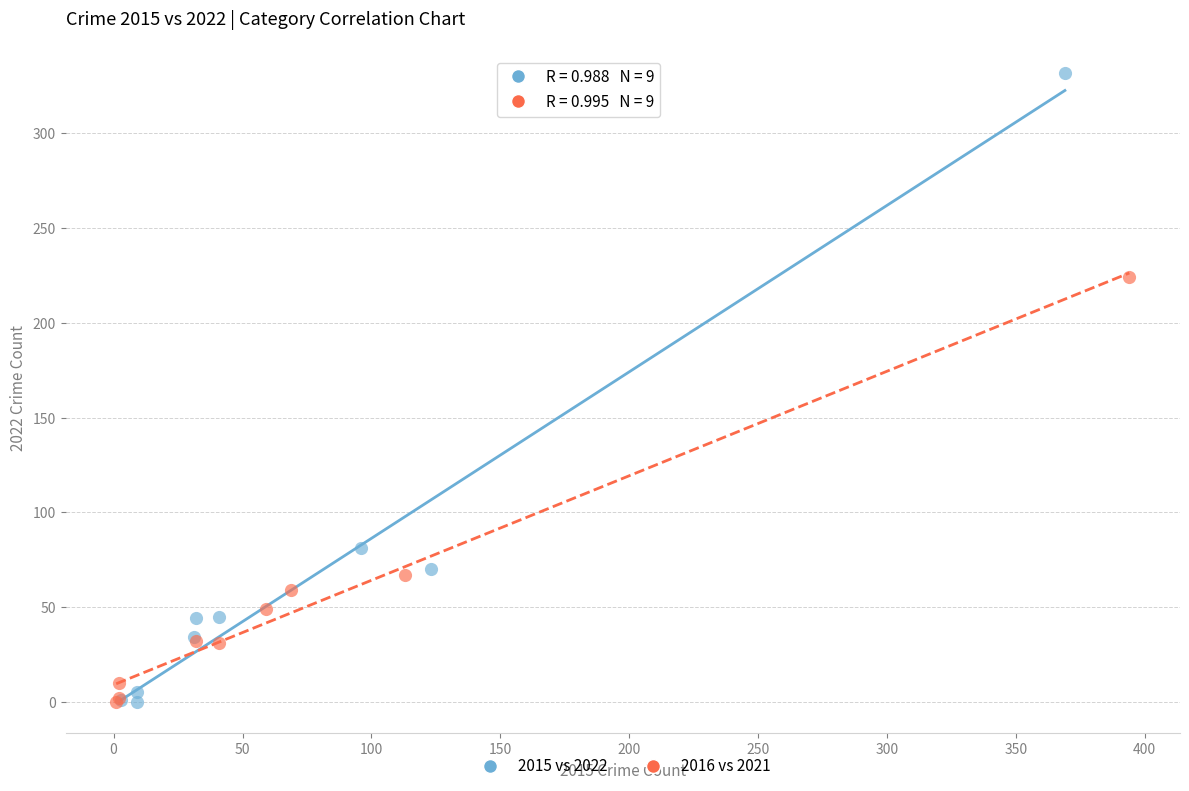

Which series has the largest Y range (max minus min)?

2015 vs 2022